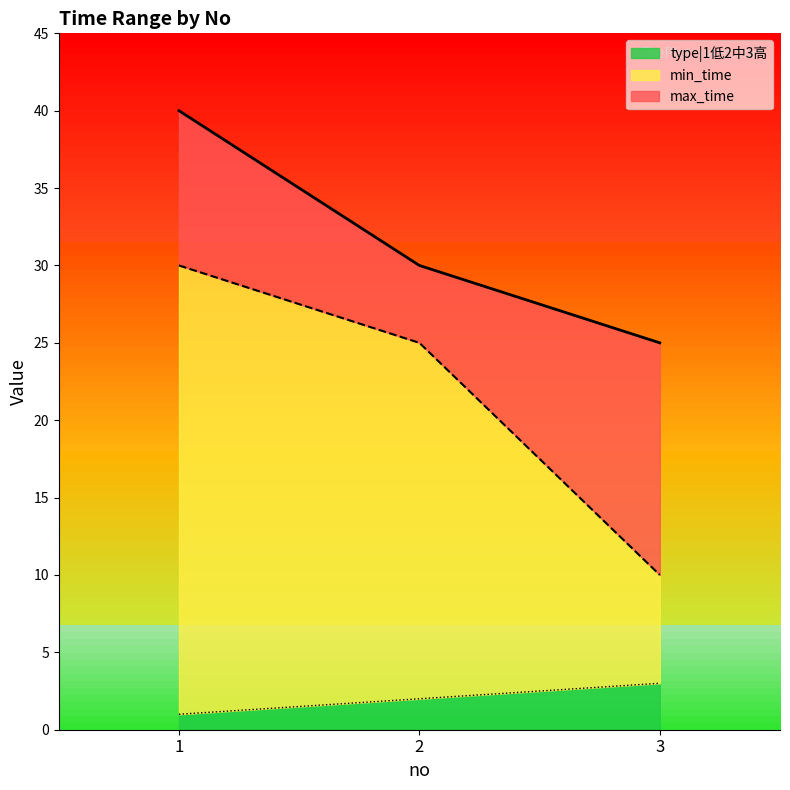

What is the spread (max minus min) of values at 2?

28